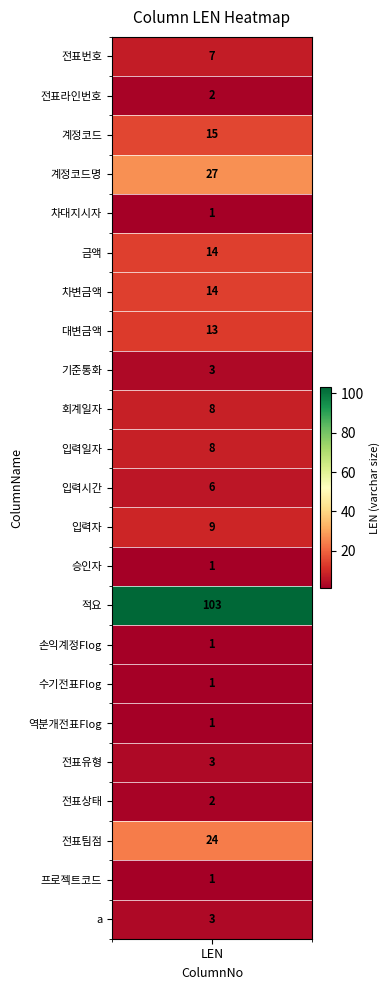

Reading right to left, list all the values displayed in this chart.

a=3	프로젝트코드=1	전표팀점=24	전표상태=2	전표유형=3	역분개전표Flog=1	수기전표Flog=1	손익계정Flog=1	적요=103	승인자=1	입력자=9	입력시간=6	입력일자=8	회계일자=8	기준통화=3	대변금액=13	차변금액=14	금액=14	차대지시자=1	계정코드명=27	계정코드=15	전표라인번호=2	전표번호=7